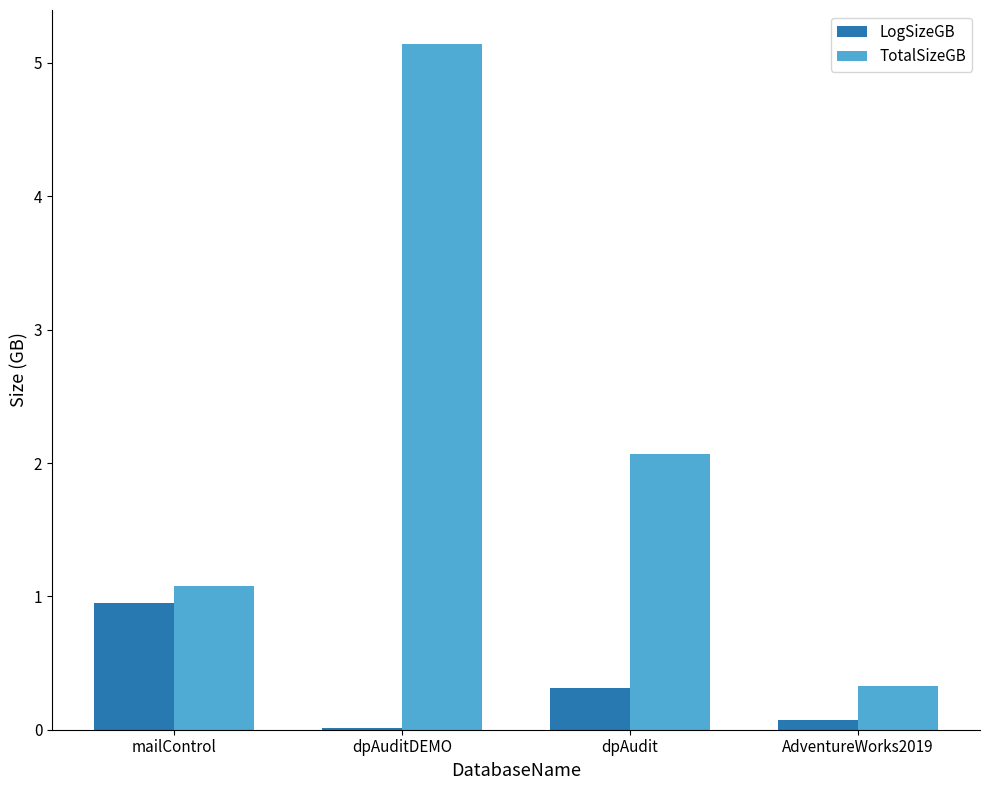

Where is LogSizeGB nearest to the value 0?

dpAuditDEMO